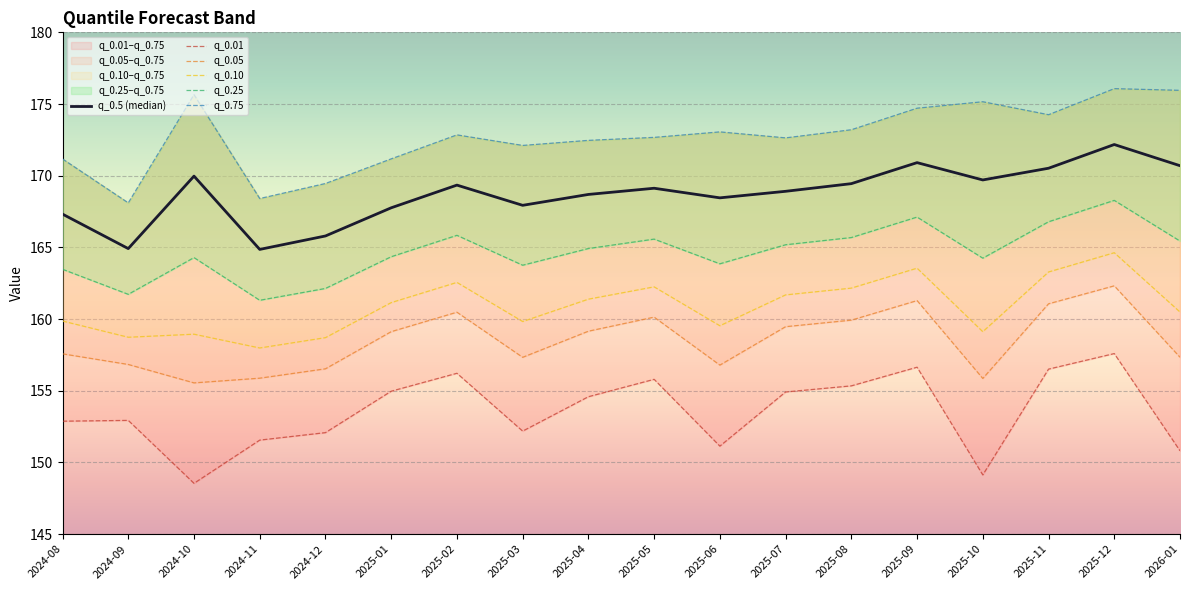

Which has a higher value, 2025-12 or 2025-10?

2025-12